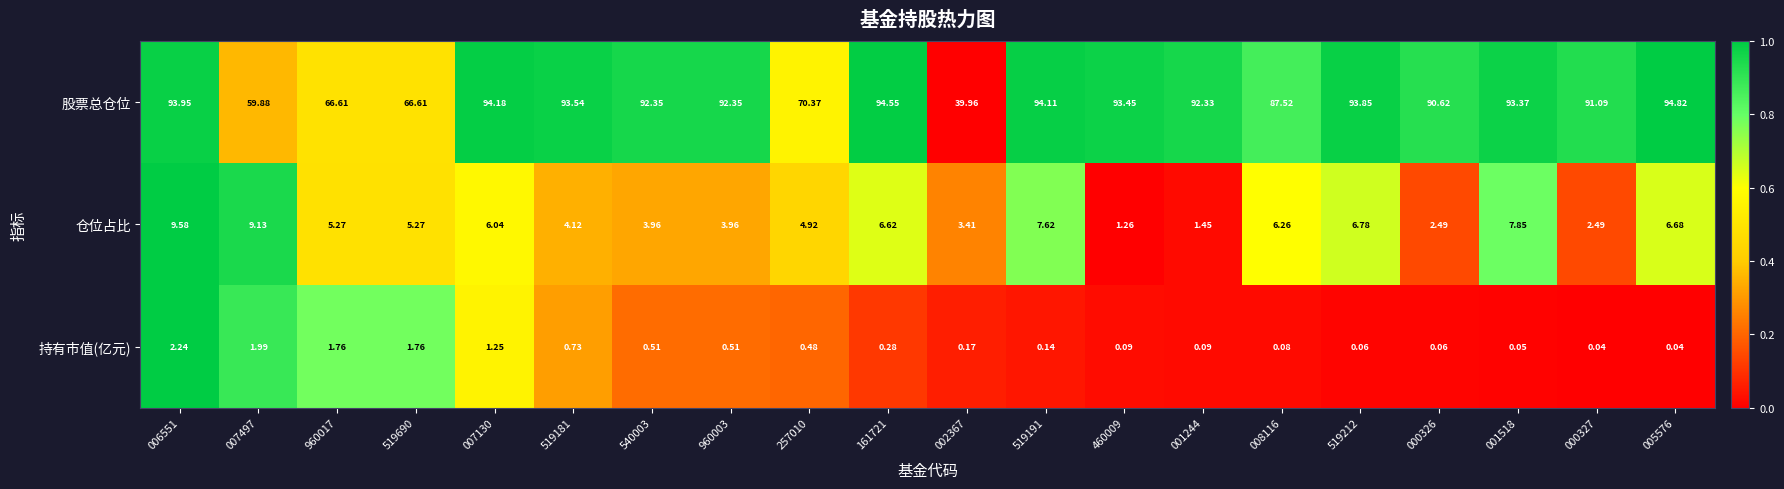

How many series are shown in this chart?

3